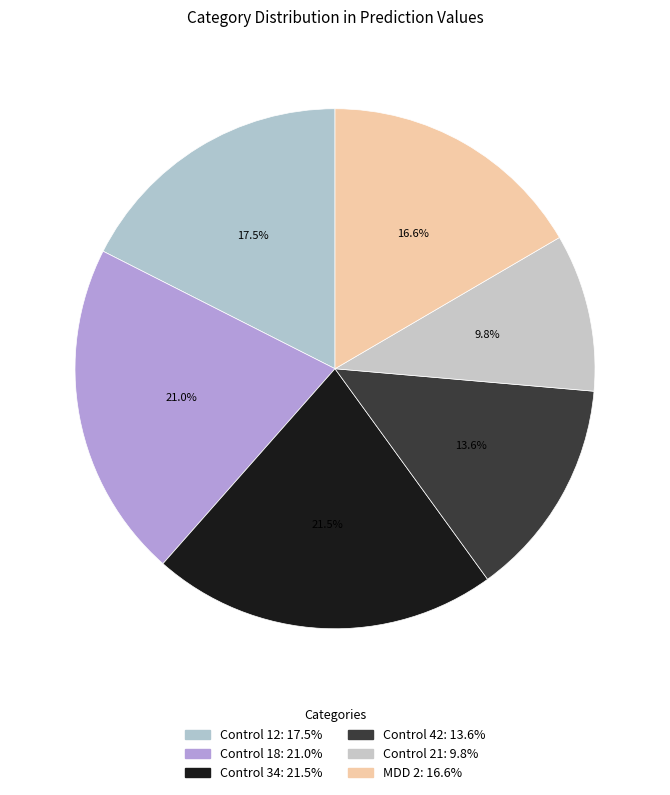

How many slices are in this pie chart?

6